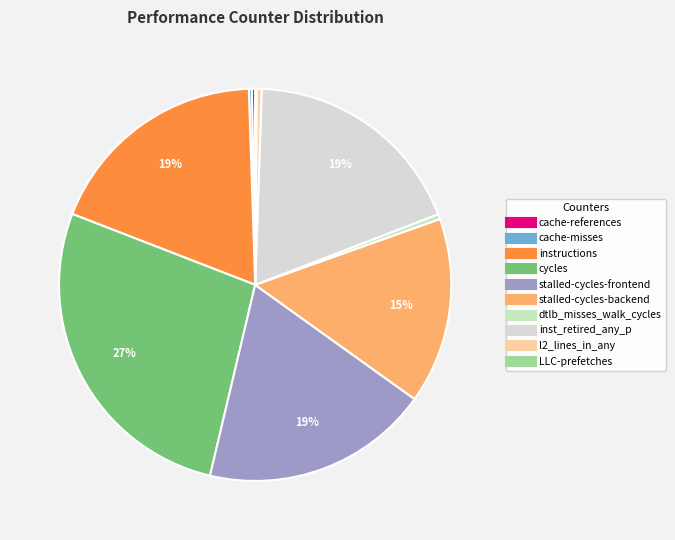

Is there any slice that represents more than half of the pie?

No